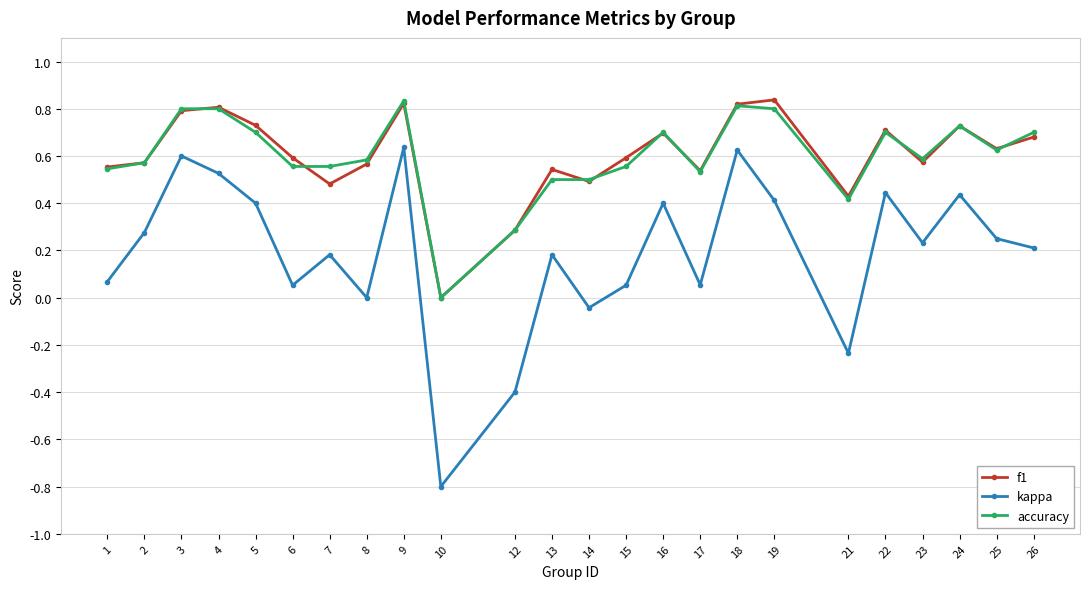

At which category does the chart reach its minimum across all series?

10